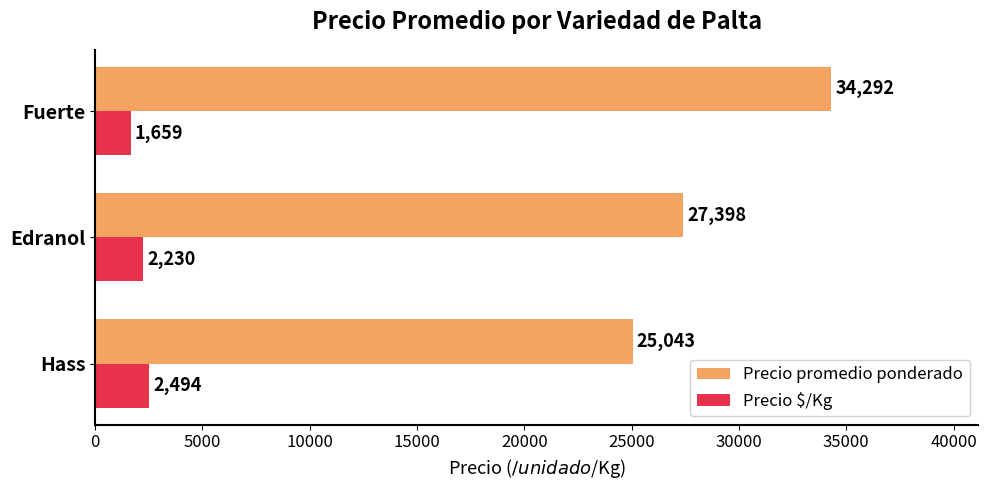

Between Hass and Fuerte, which series saw the biggest shift?

Precio promedio ponderado